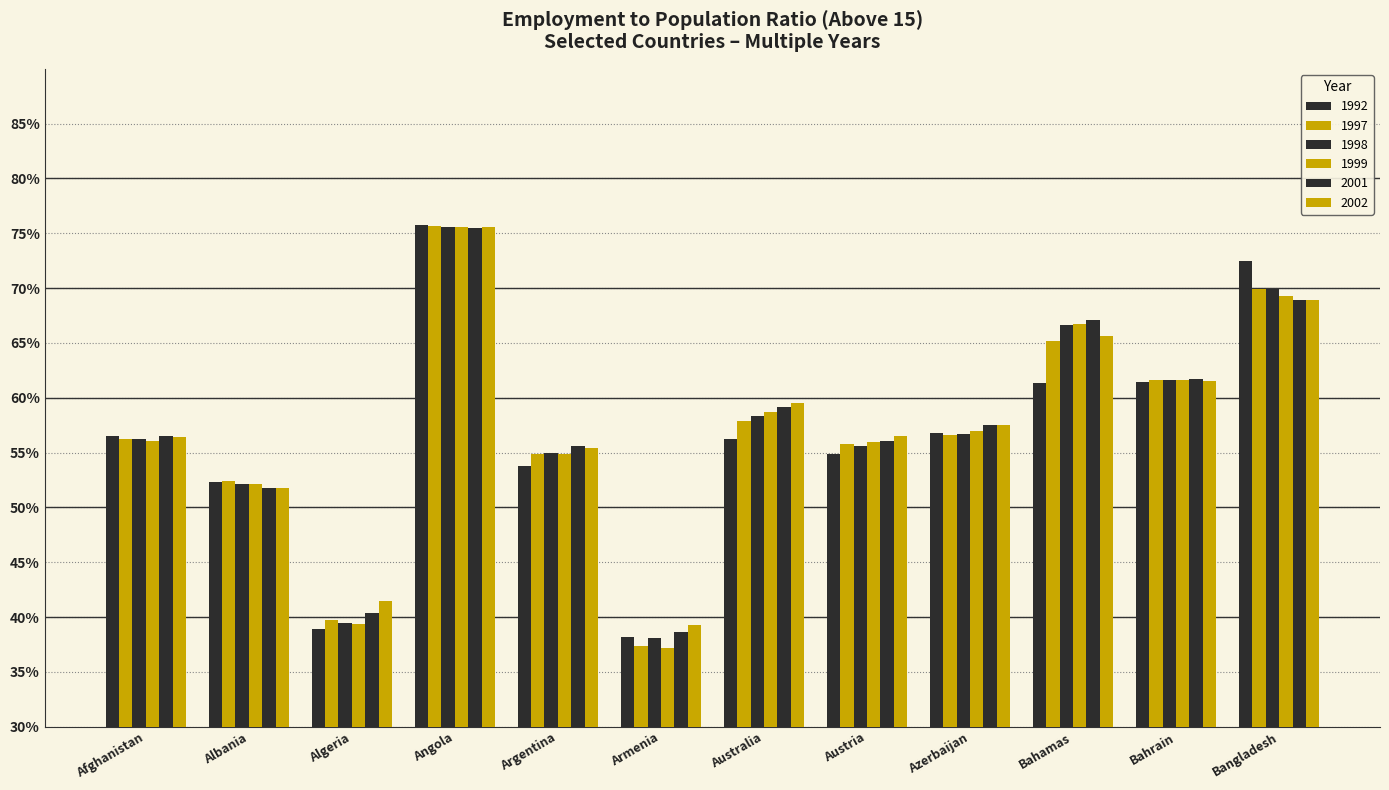

Reading left to right, list all the values displayed in this chart.

1992: Afghanistan=56.5	Albania=52.3	Algeria=38.9	Angola=75.8	Argentina=53.8	Armenia=38.2	Australia=56.2	Austria=54.9	Azerbaijan=56.8	Bahamas=61.3	Bahrain=61.4	Bangladesh=72.5
1997: Afghanistan=56.2	Albania=52.4	Algeria=39.7	Angola=75.7	Argentina=54.9	Armenia=37.4	Australia=57.9	Austria=55.8	Azerbaijan=56.6	Bahamas=65.2	Bahrain=61.6	Bangladesh=69.9
1998: Afghanistan=56.2	Albania=52.1	Algeria=39.5	Angola=75.6	Argentina=55.0	Armenia=38.1	Australia=58.3	Austria=55.6	Azerbaijan=56.7	Bahamas=66.6	Bahrain=61.6	Bangladesh=69.9
1999: Afghanistan=56.1	Albania=52.1	Algeria=39.4	Angola=75.6	Argentina=54.9	Armenia=37.2	Australia=58.7	Austria=56.0	Azerbaijan=57.0	Bahamas=66.7	Bahrain=61.6	Bangladesh=69.3
2001: Afghanistan=56.5	Albania=51.8	Algeria=40.4	Angola=75.5	Argentina=55.6	Armenia=38.6	Australia=59.2	Austria=56.1	Azerbaijan=57.5	Bahamas=67.1	Bahrain=61.7	Bangladesh=68.9
2002: Afghanistan=56.4	Albania=51.8	Algeria=41.5	Angola=75.6	Argentina=55.4	Armenia=39.3	Australia=59.5	Austria=56.5	Azerbaijan=57.5	Bahamas=65.6	Bahrain=61.5	Bangladesh=68.9